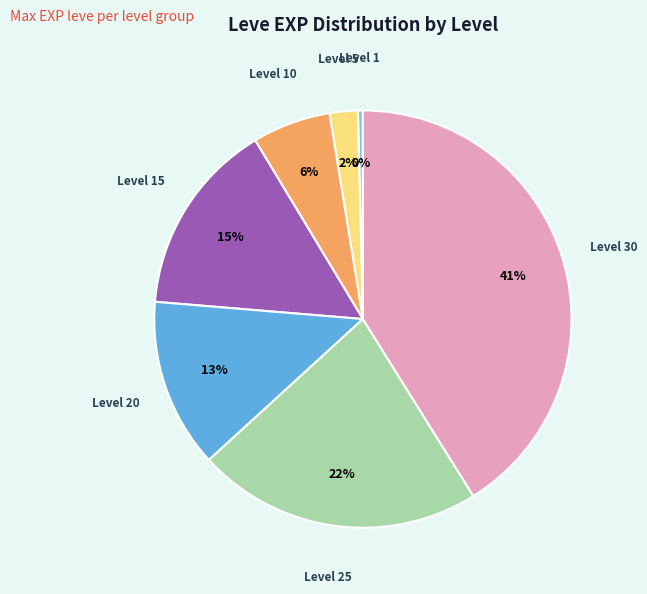

Does any single category account for the majority?

No